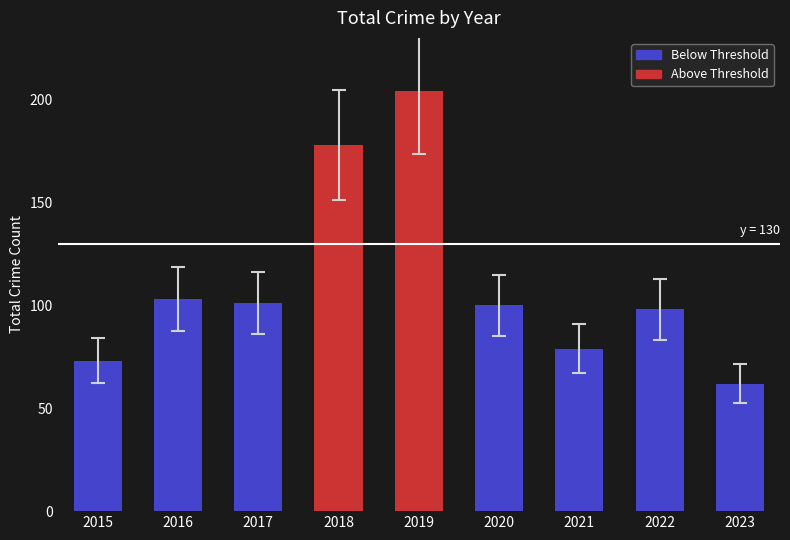

The value at 2016 is 103. True or false?

True